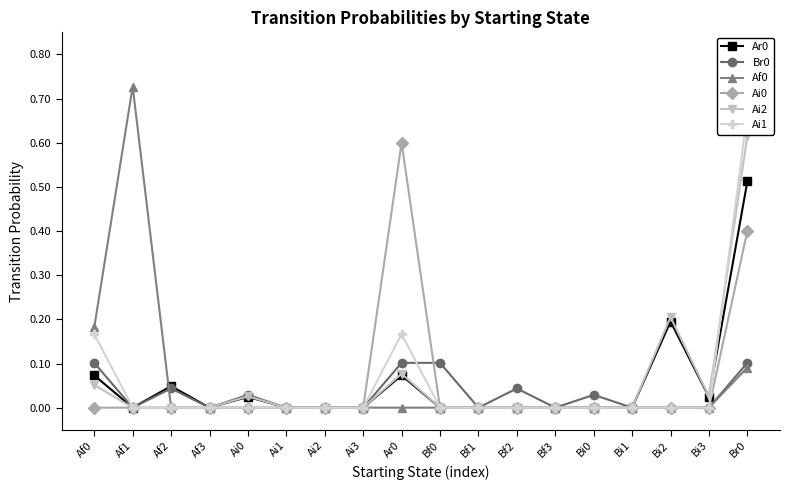

What position from the right is Br0?

1